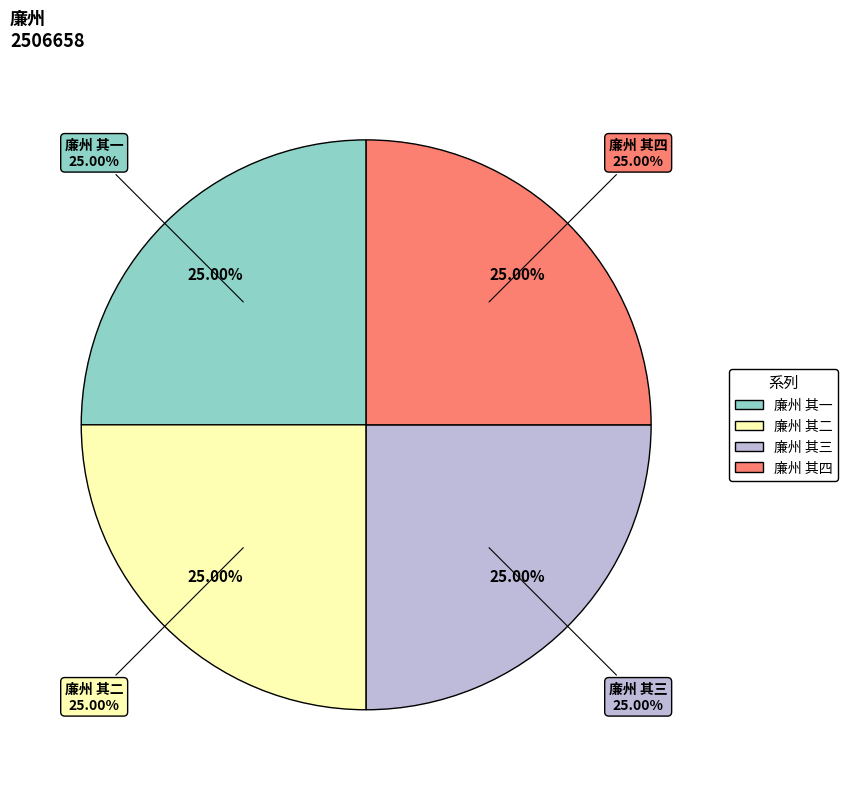

How much of the chart is everything except 廉州 其一?

75.0%